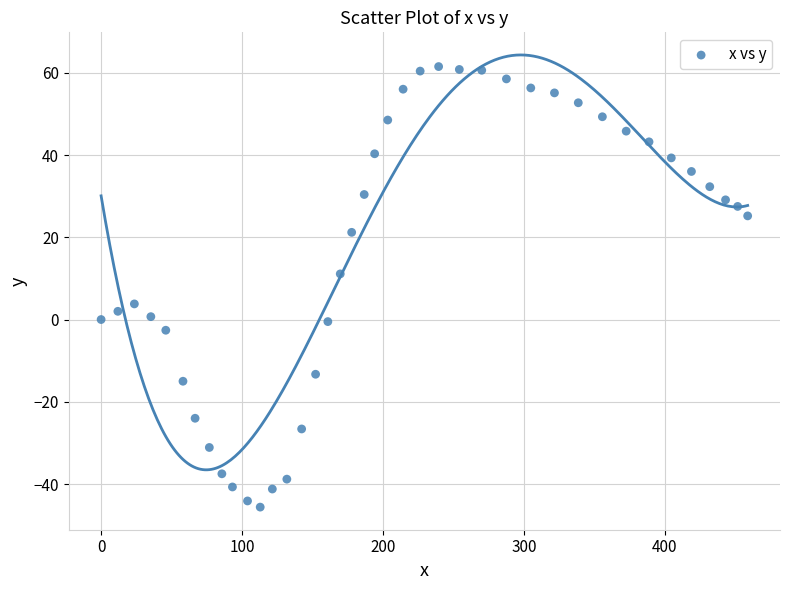

What is the range of X values (max minus min)?

458.8